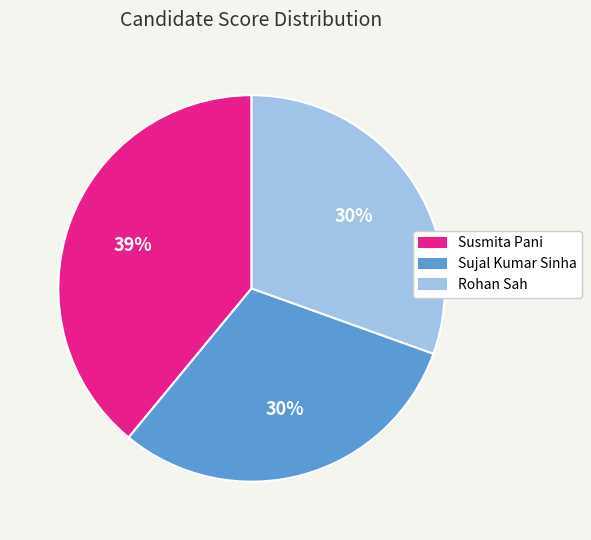

To the nearest percent, what is the difference between the largest and smallest slice percentages?

9%